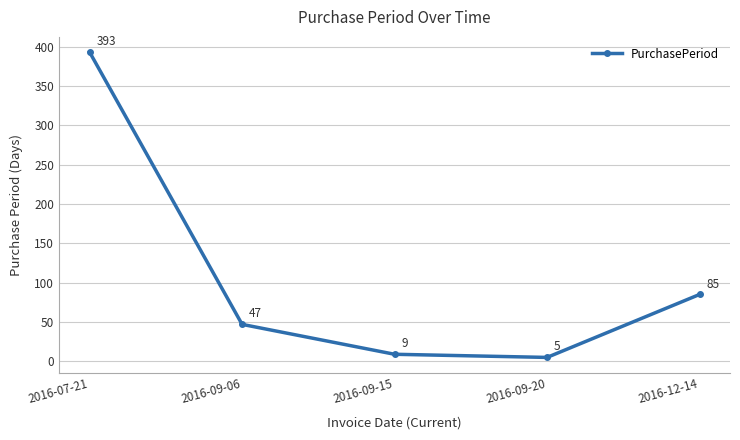

What position from the left is 2016-12-14?

5